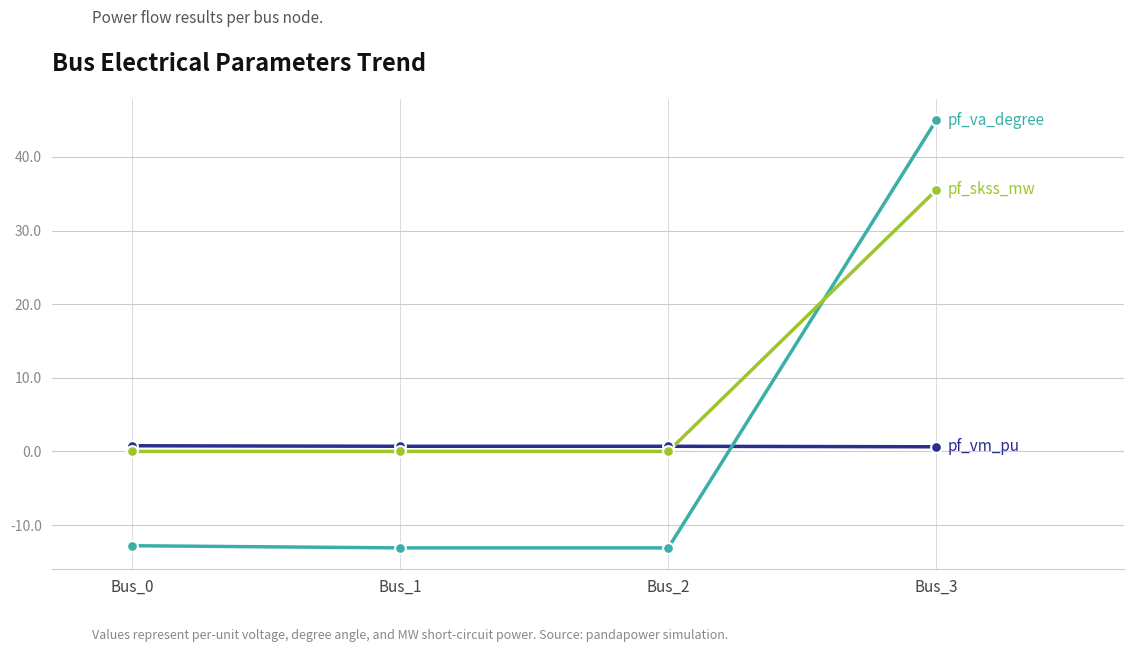

What is the smallest value displayed?

-13.1